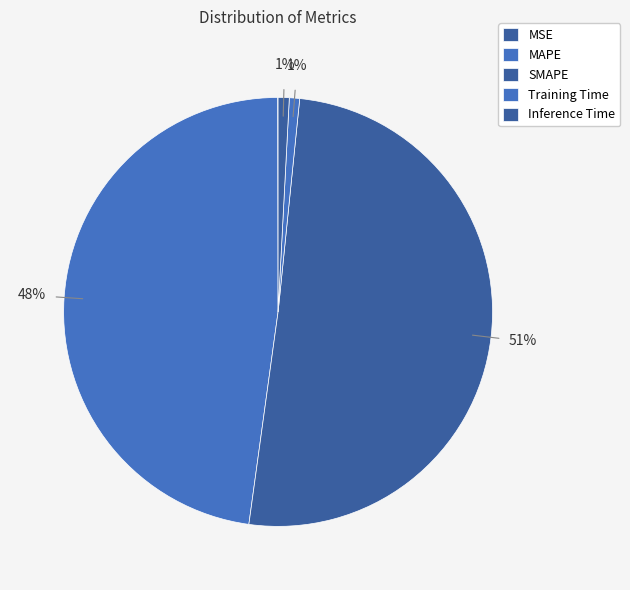

Which category has the biggest portion of the pie?

SMAPE